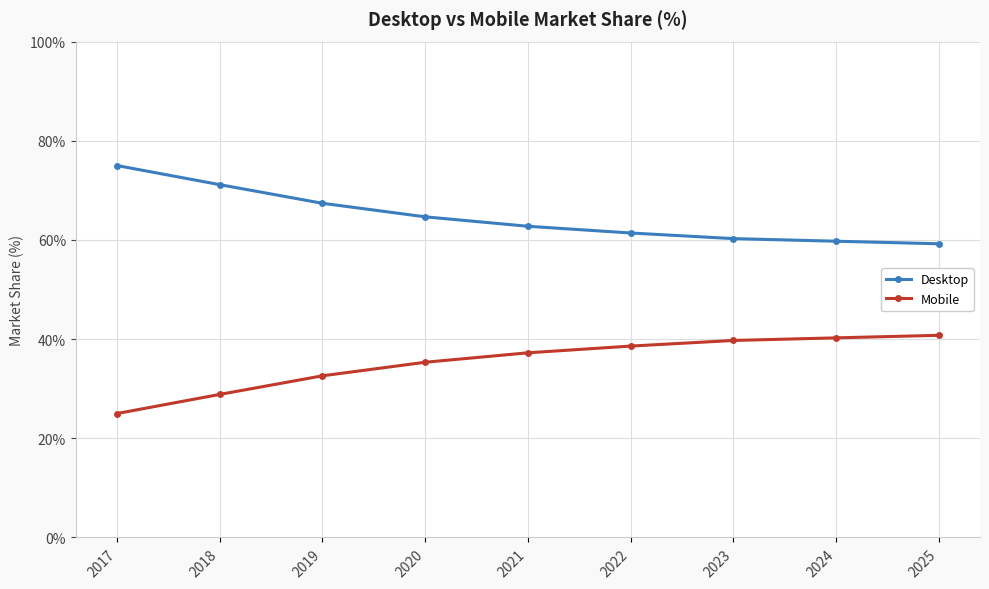

What are all the series names shown in the legend?

Desktop, Mobile